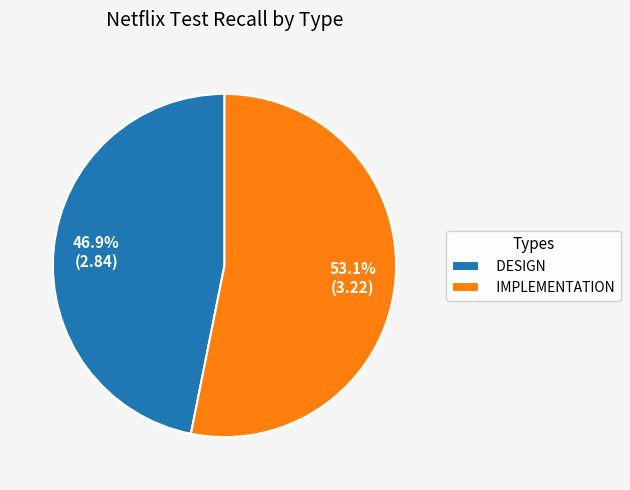

What portion of the pie excludes DESIGN?

53.1%